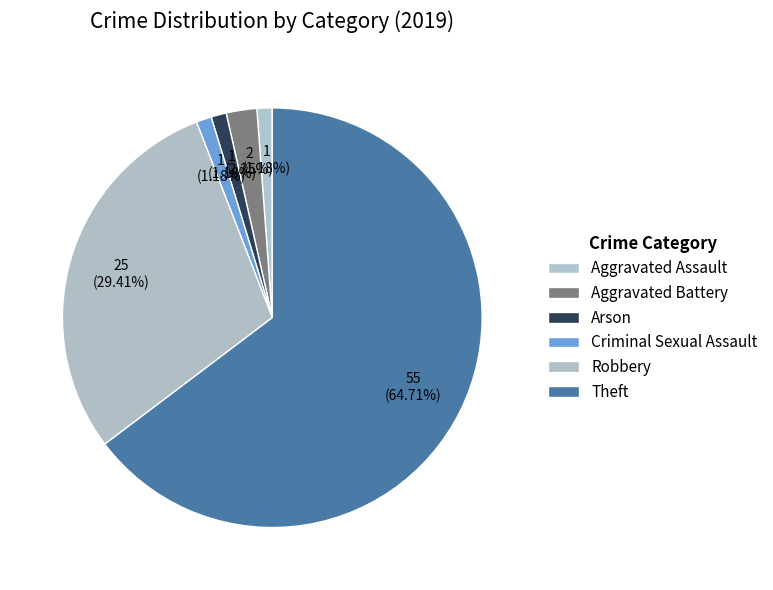

Which category has the smallest portion of the pie?

Aggravated Assault